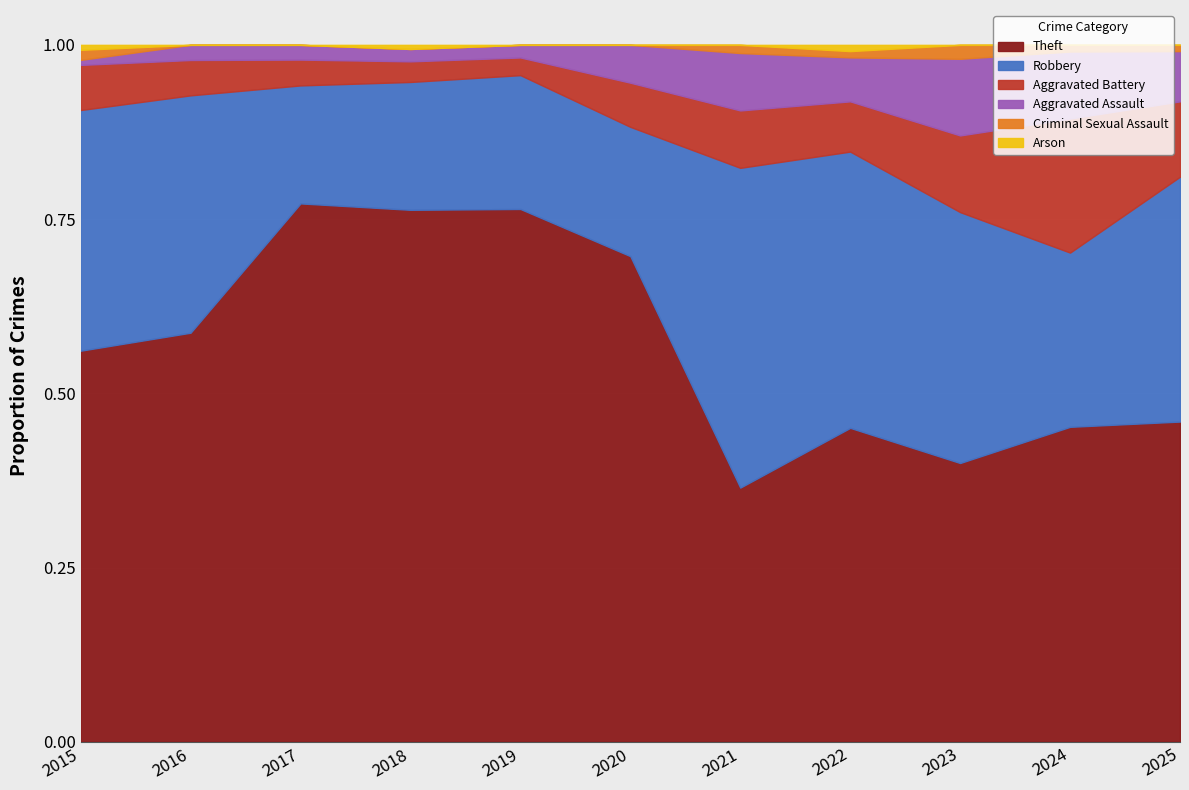

Reading left to right, what are all the values shown in this chart?

Theft: 78	81	146	129	211	154	31	50	40	47	51
Robbery: 48	47	32	31	53	41	39	44	36	26	39
Aggravated Battery: 9	7	7	5	7	14	7	8	11	20	12
Aggravated Assault: 1	3	4	3	5	12	7	7	11	10	8
Criminal Sexual Assault: 2	0	0	0	0	0	1	1	2	1	1
Arson: 1	0	0	1	0	0	0	1	0	0	0